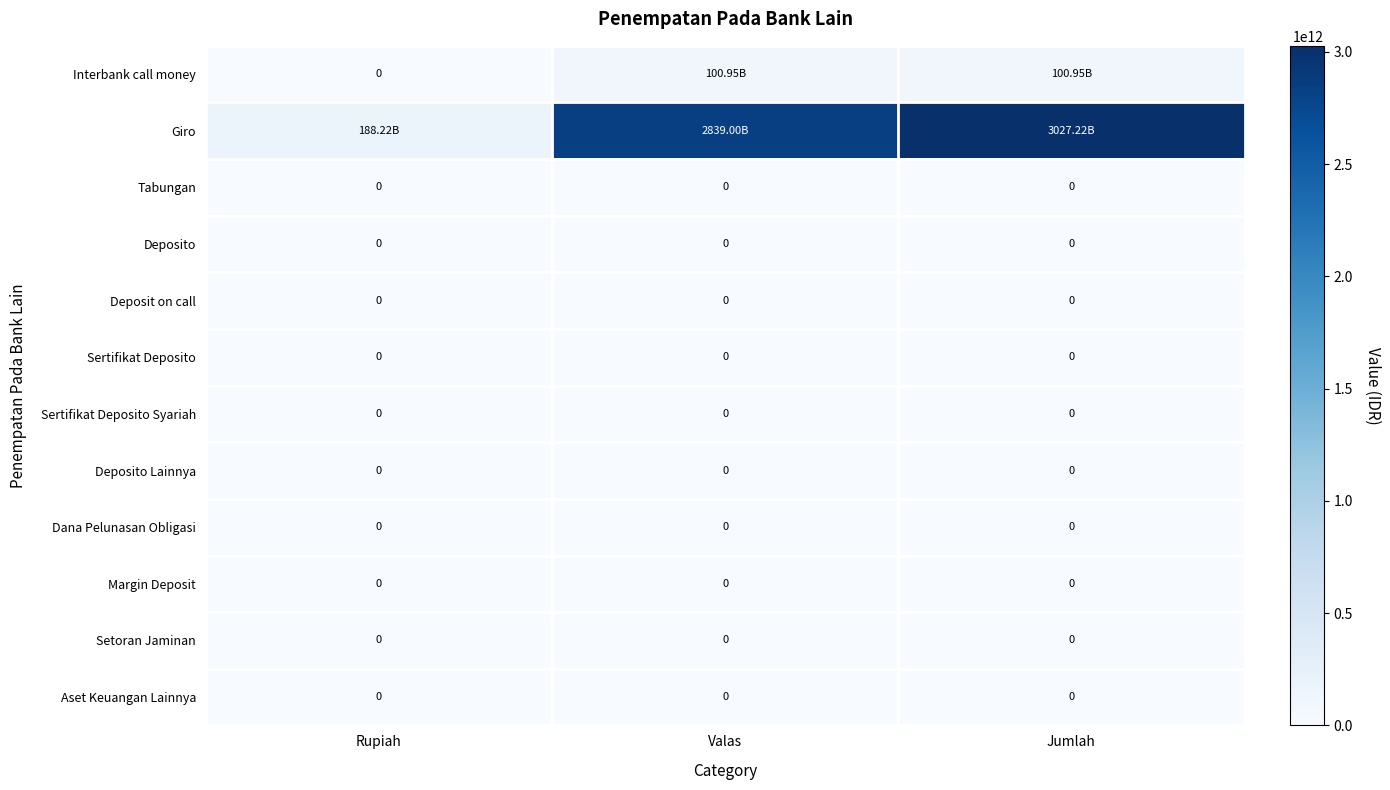

How many data points does each series have?

3